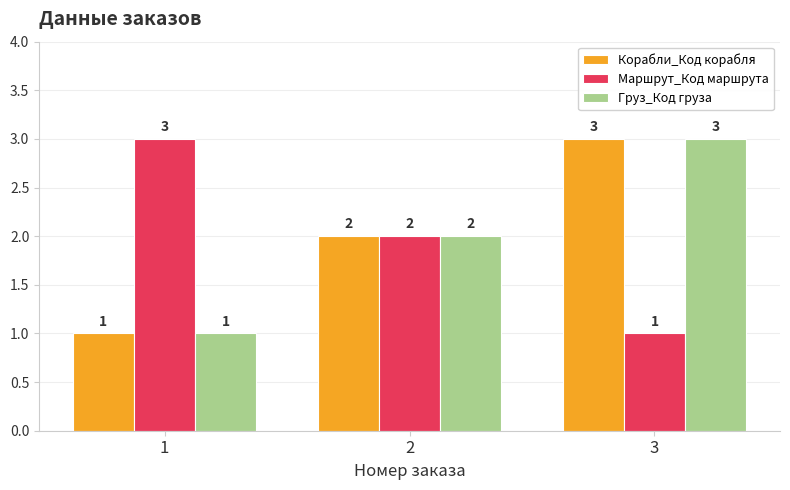

What are all the series names shown in the legend?

Корабли_Код корабля, Маршрут_Код маршрута, Груз_Код груза